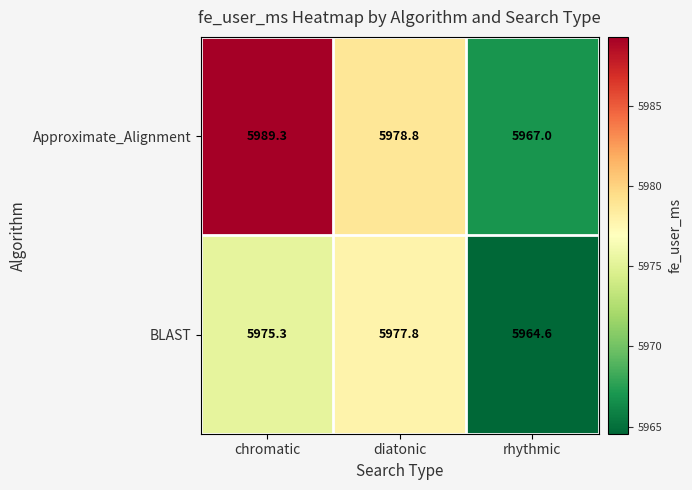

At which category is the sum across all series the highest?

chromatic